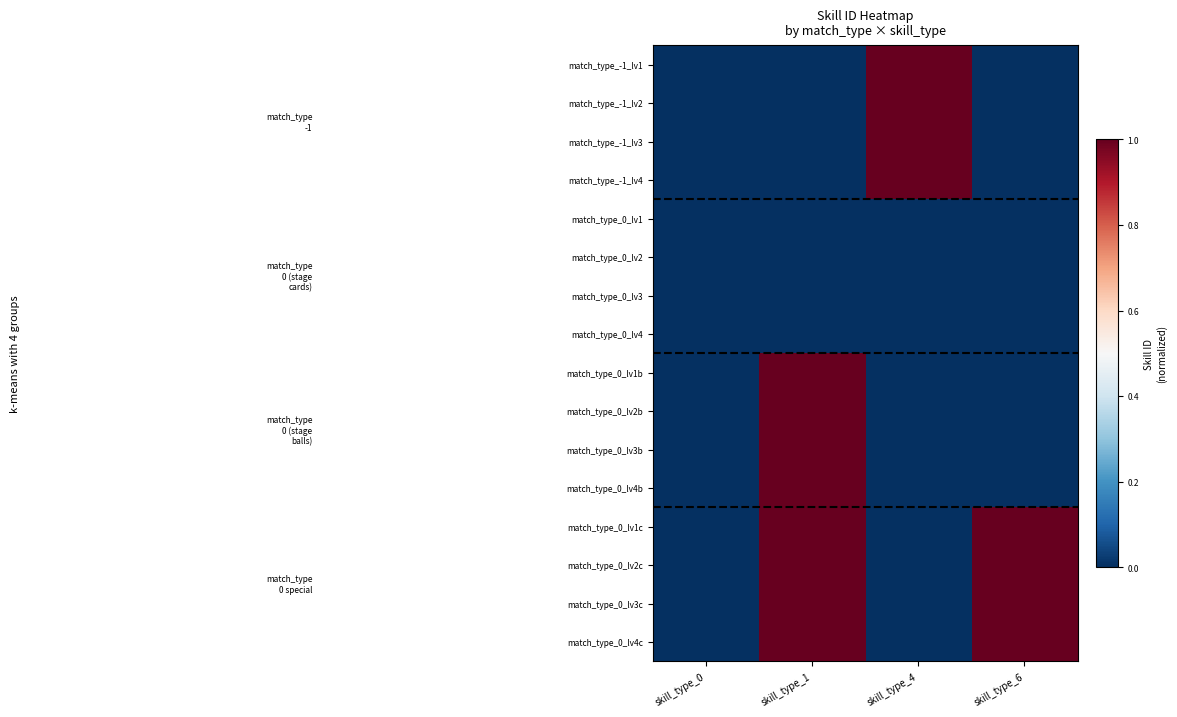

At how many categories does at least one series exceed 0?

4